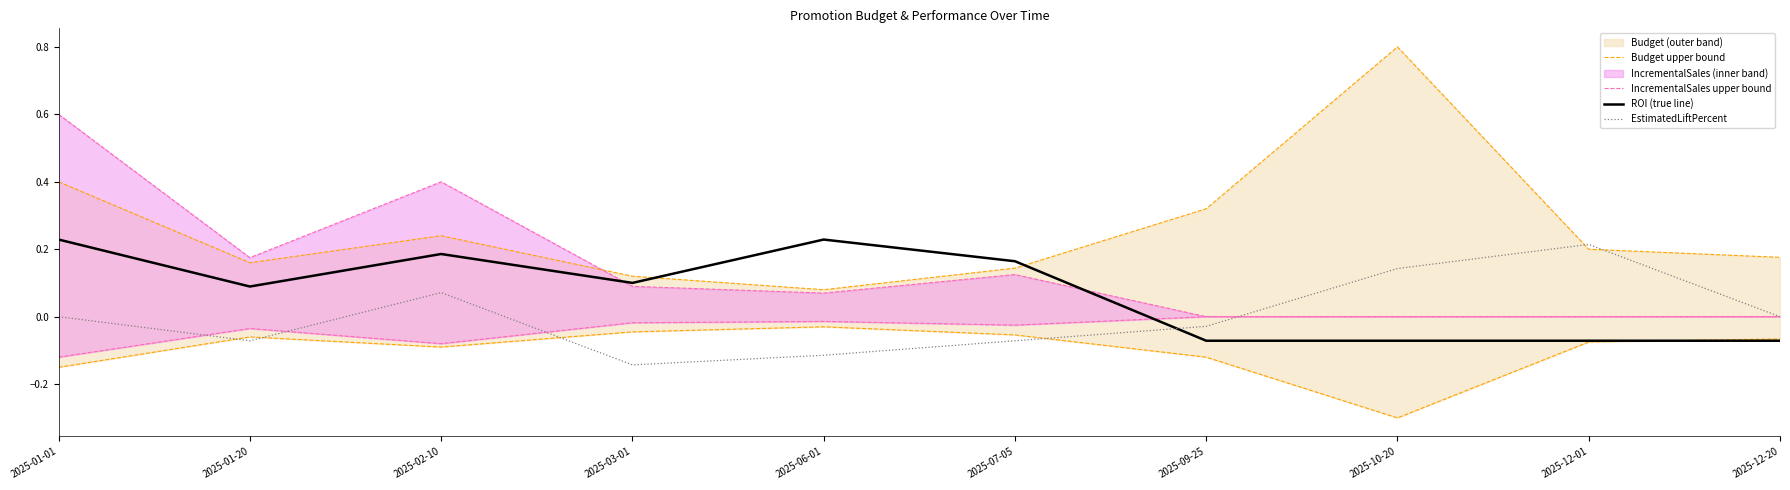

What is the spread (max minus min) of values at 2025-01-01?

0.6